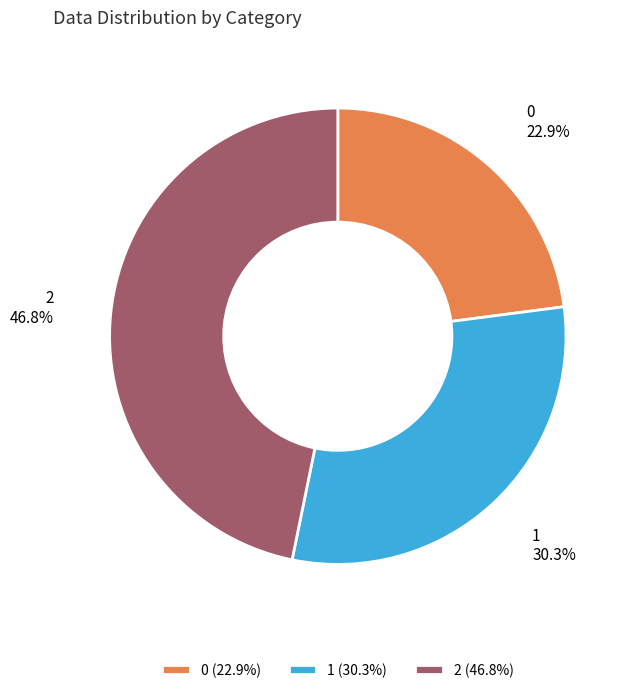

How many segments does this pie chart have?

3